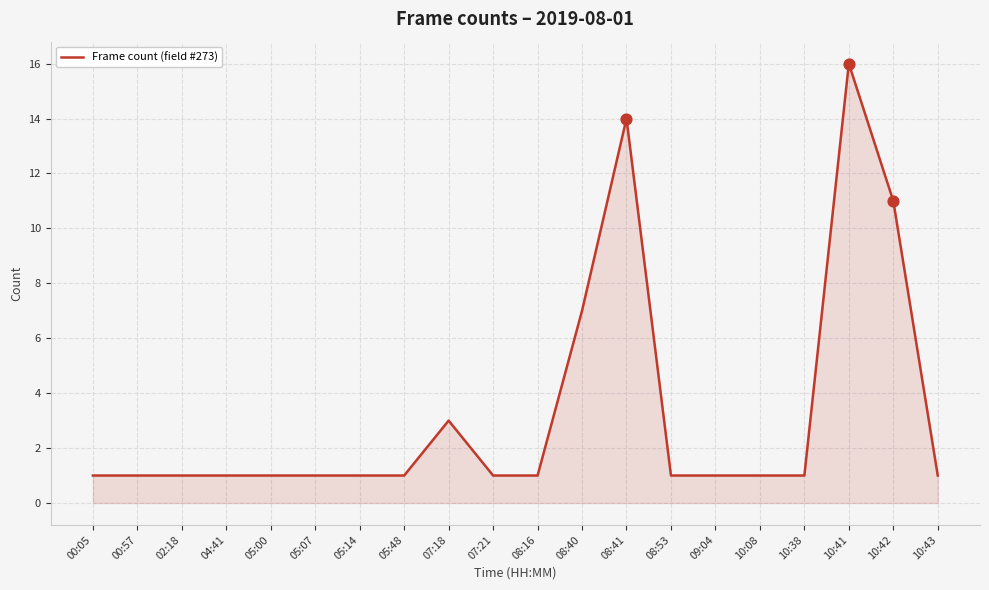

What is the ratio of the value at 08:41 to the value at 08:40?

2.0